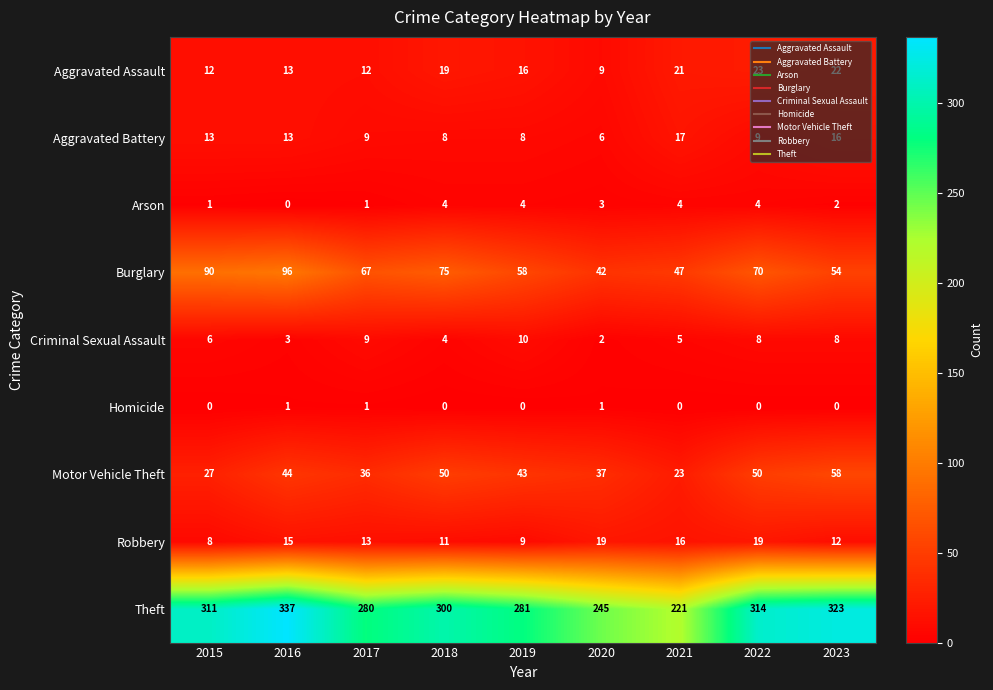

What is the difference between the maximum and second lowest values in the Arson series?

3